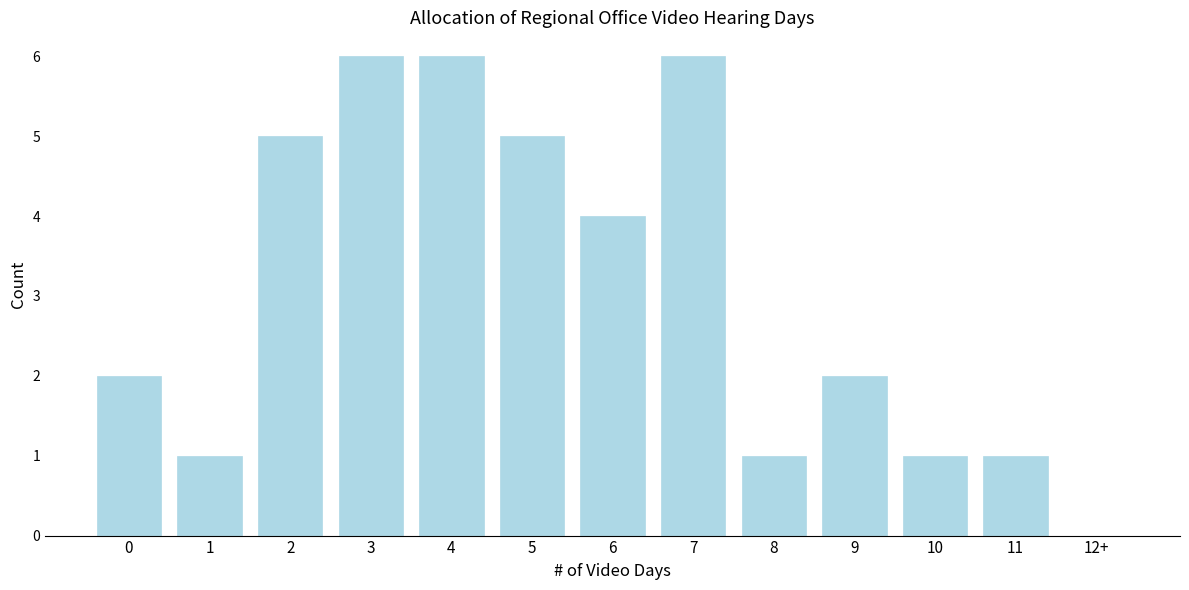

Reading left to right, extract all data points from this chart.

0=2	1=1	2=5	3=6	4=6	5=5	6=4	7=6	8=1	9=2	10=1	11=1	12+=0